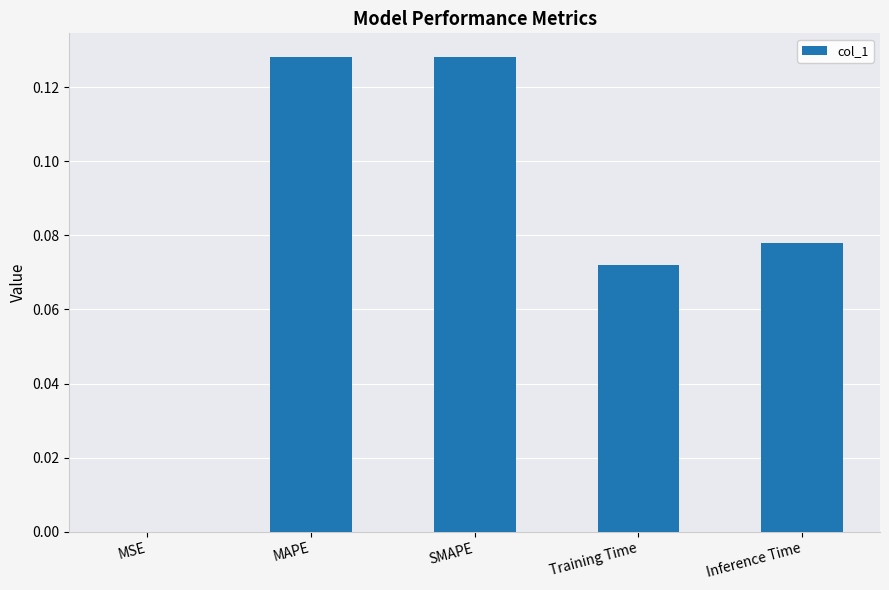

What is the sum of all values?

0.4